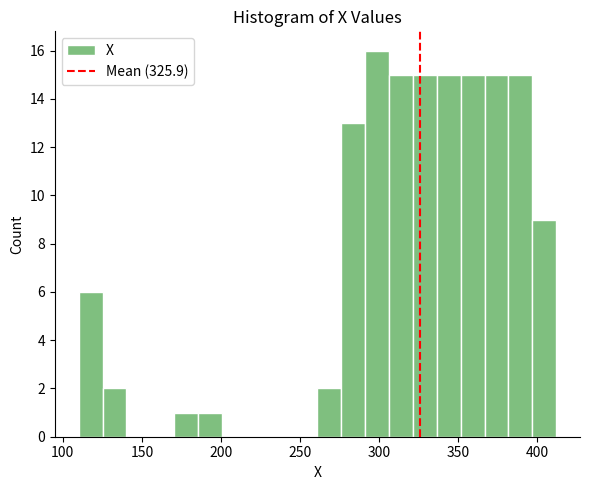

Read against the x-axis, roughly where is the centre of the tallest bar?

300